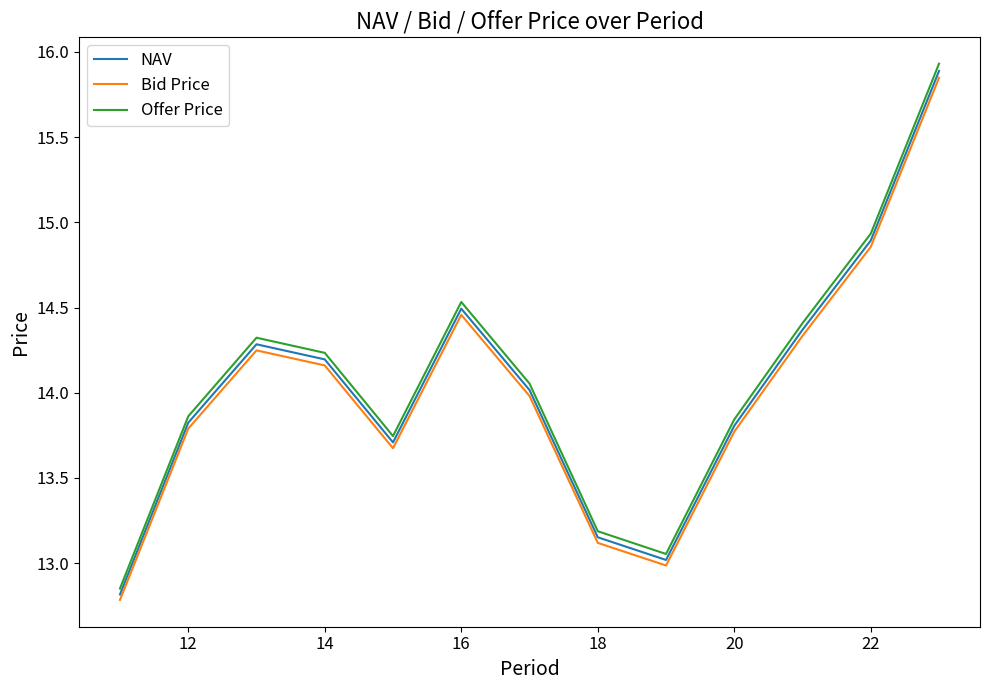

What is the maximum value shown in the chart?

15.9